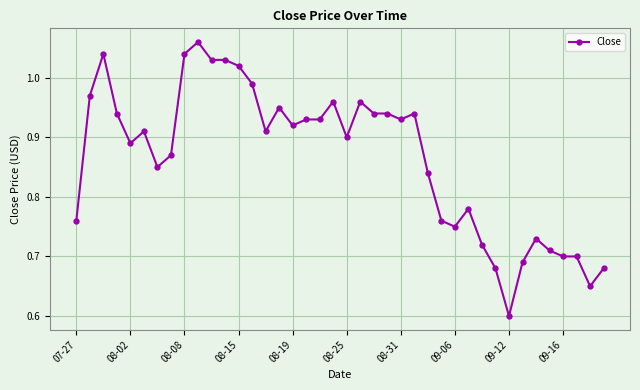

What is the minimum value shown in the chart?

0.6